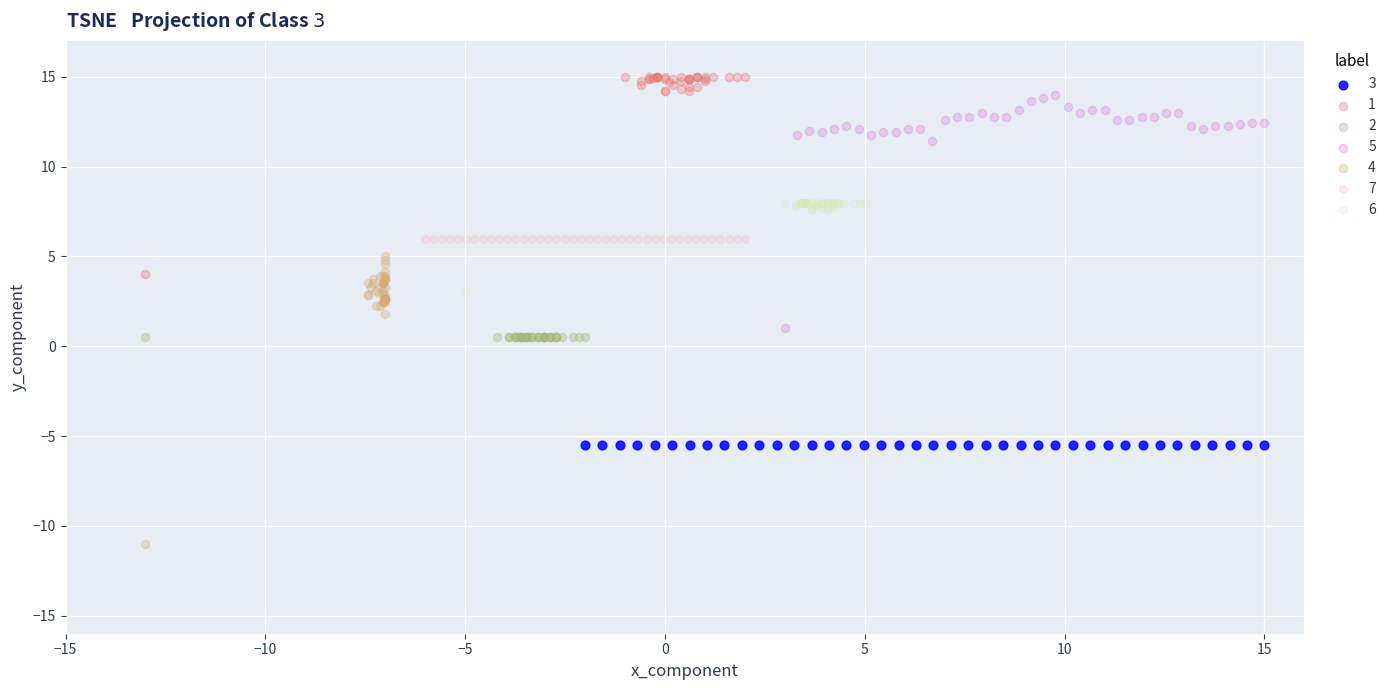

Which series reaches the minimum Y coordinate?

4